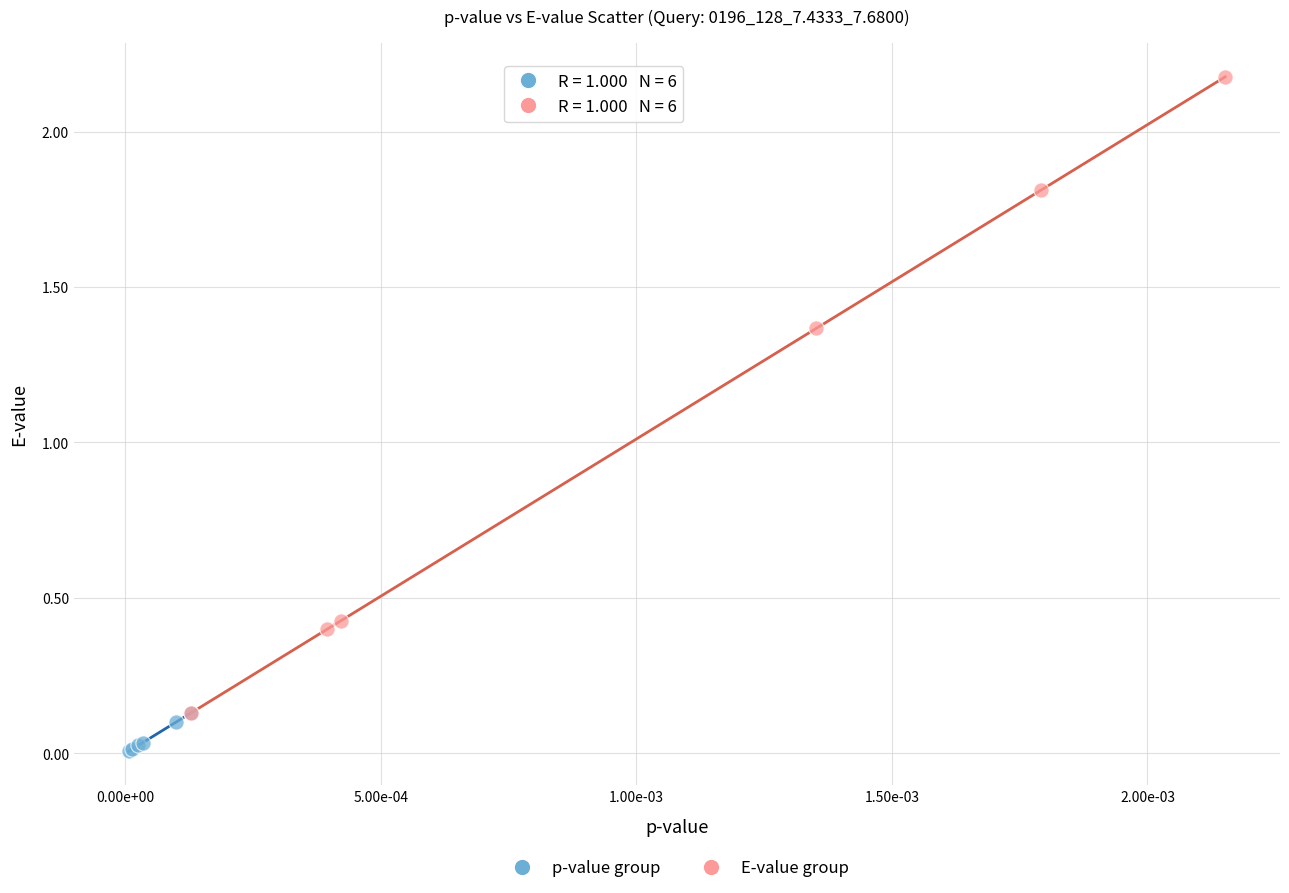

Which series reaches the minimum Y coordinate?

p-value group